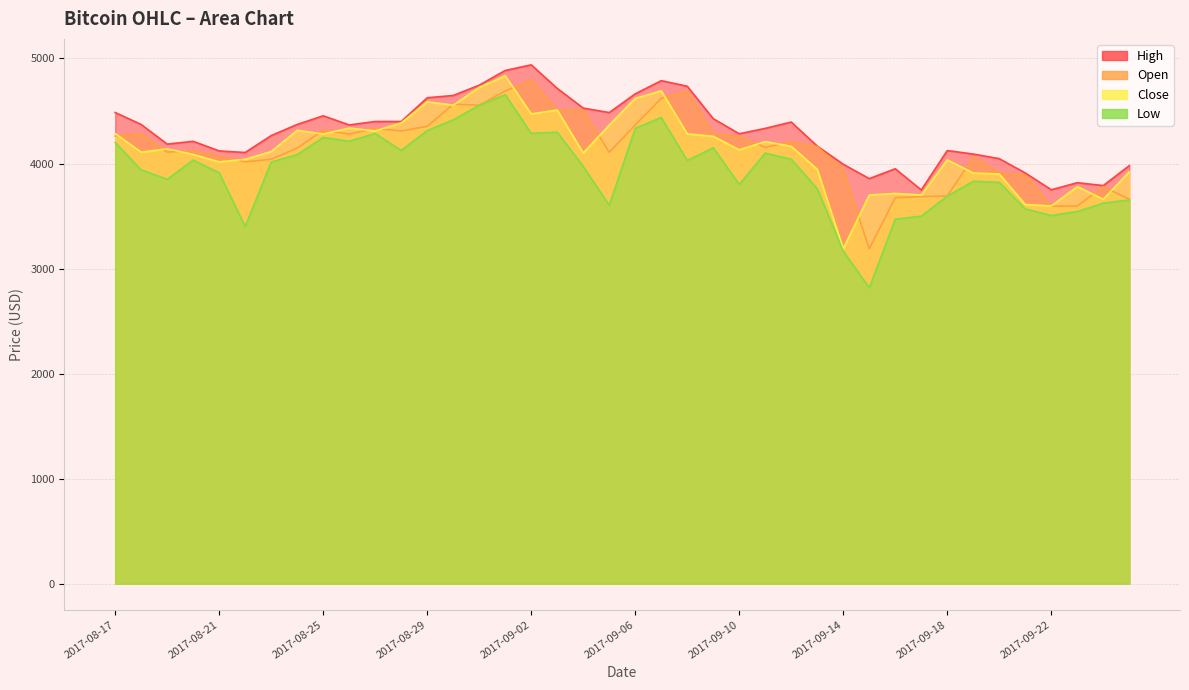

True or false: high has more than 0 interior local peaks.

True